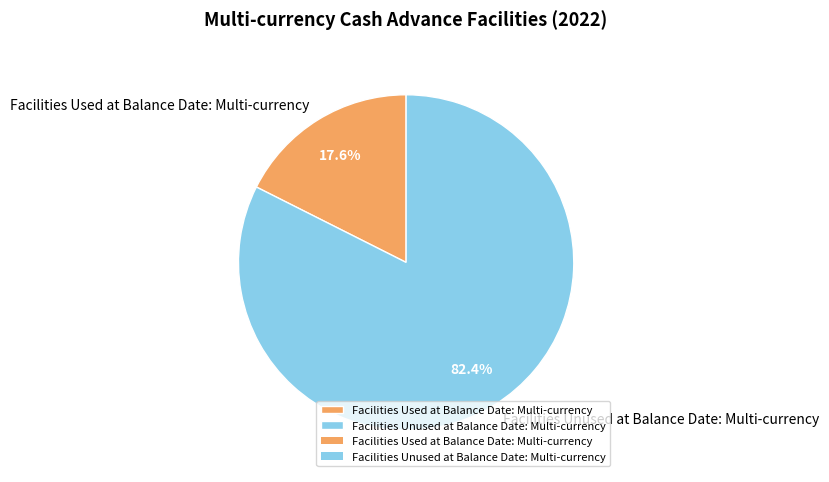

Count the number of slices in the pie.

2